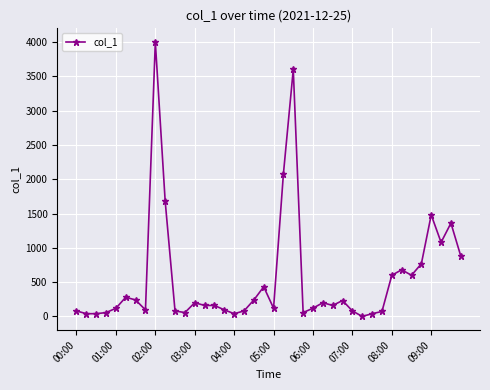

What is the maximum value shown in the chart?

4000